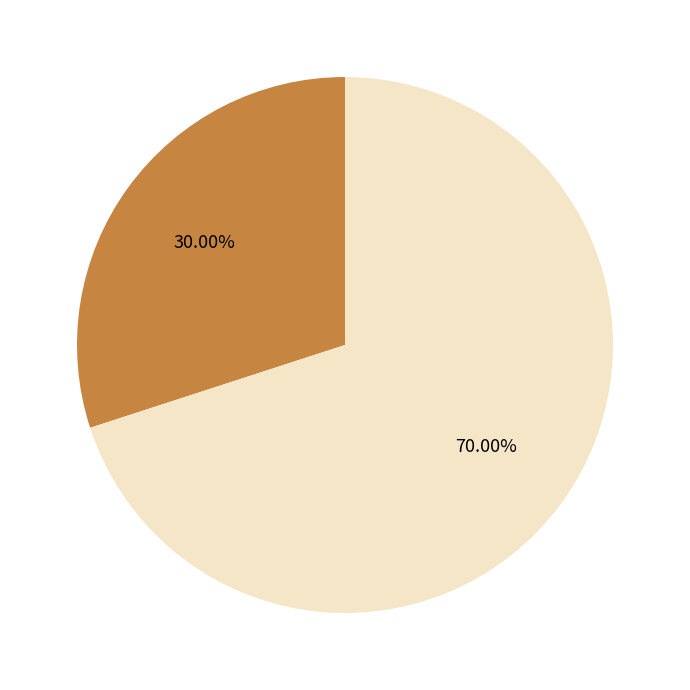

Is there any slice that represents more than half of the pie?

Yes